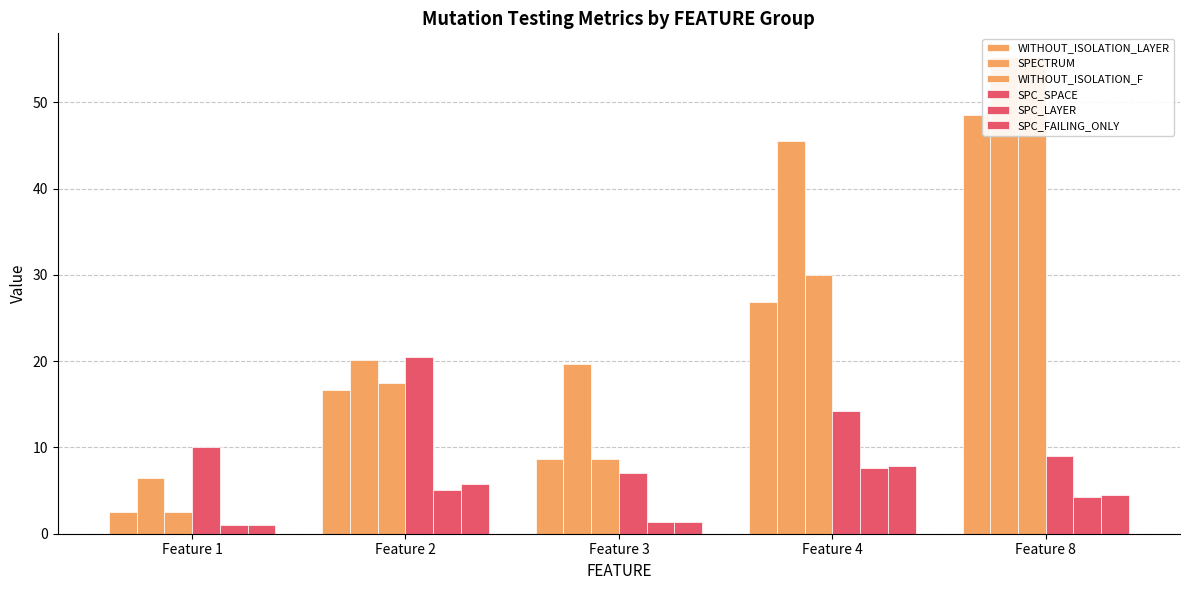

Where does the SPC_SPACE series first go above 10?

Feature 2